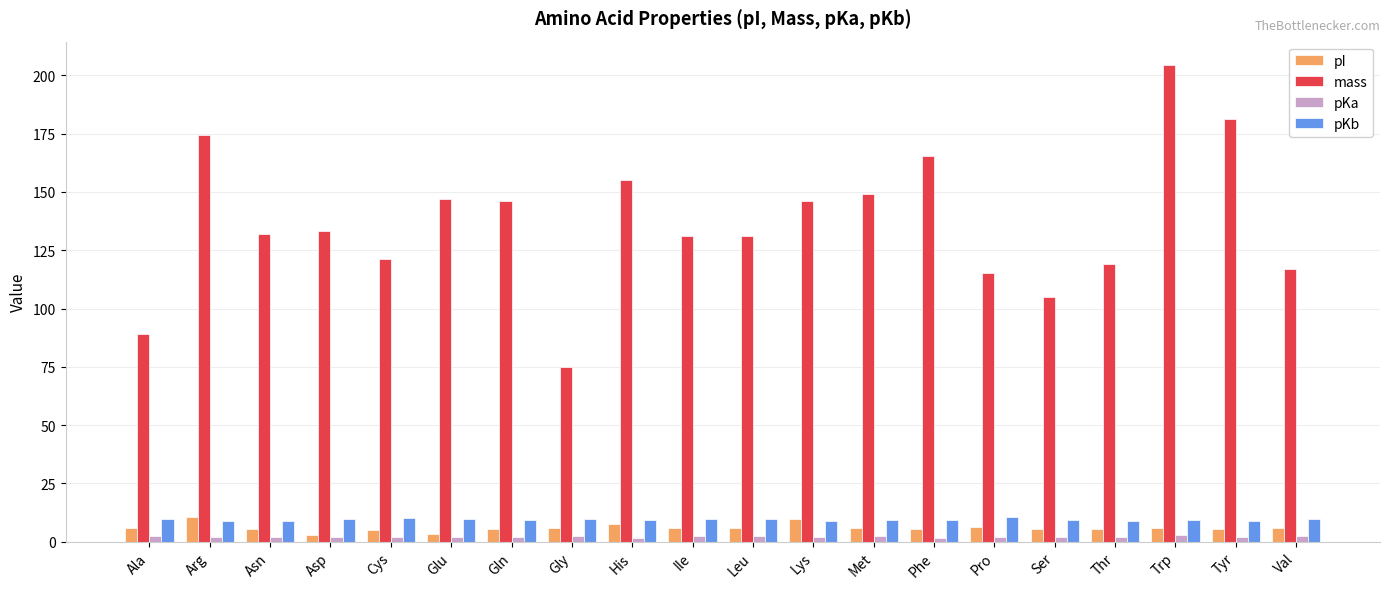

What is the maximum value shown in the chart?

204.2